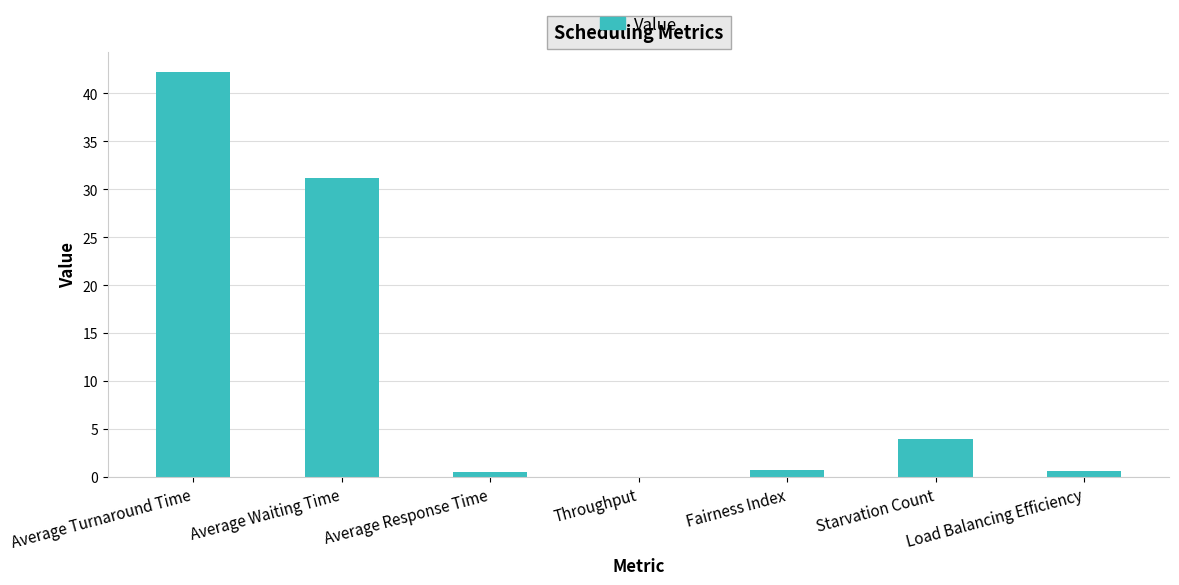

Is it true that the value at Average Waiting Time is 46.9?

False